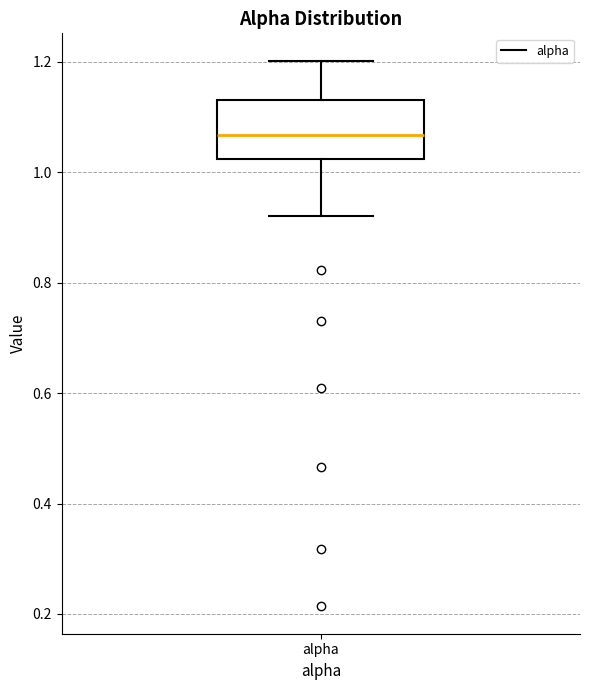

Read this box plot against the y-axis: the position of the median line, the range covered by the box, and the ends of both whiskers. The values are not printed on the chart, so give them approximately, as read against the axis.

median 1.06, box 1.02 to 1.14, whiskers 0.92 to 1.20